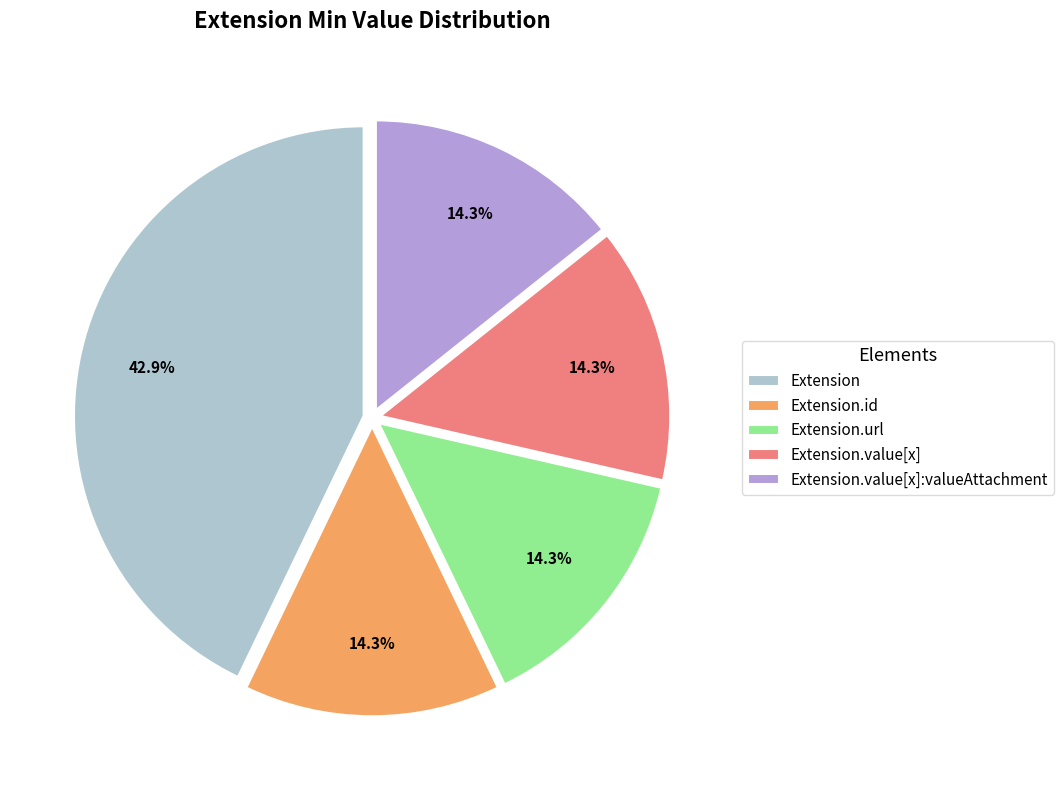

Which category has the biggest portion of the pie?

Extension